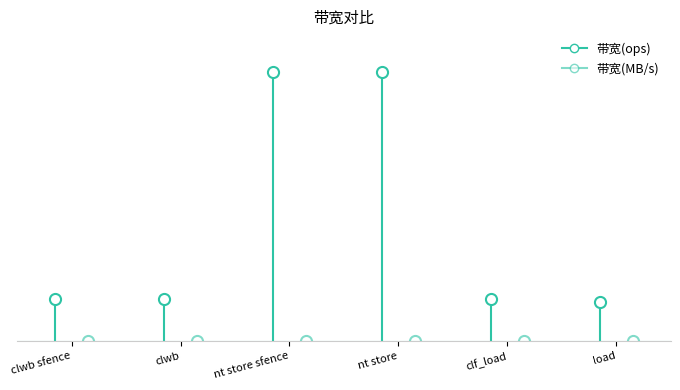

What is the difference between the maximum and minimum values in the 带宽(MB/s) series?

27429